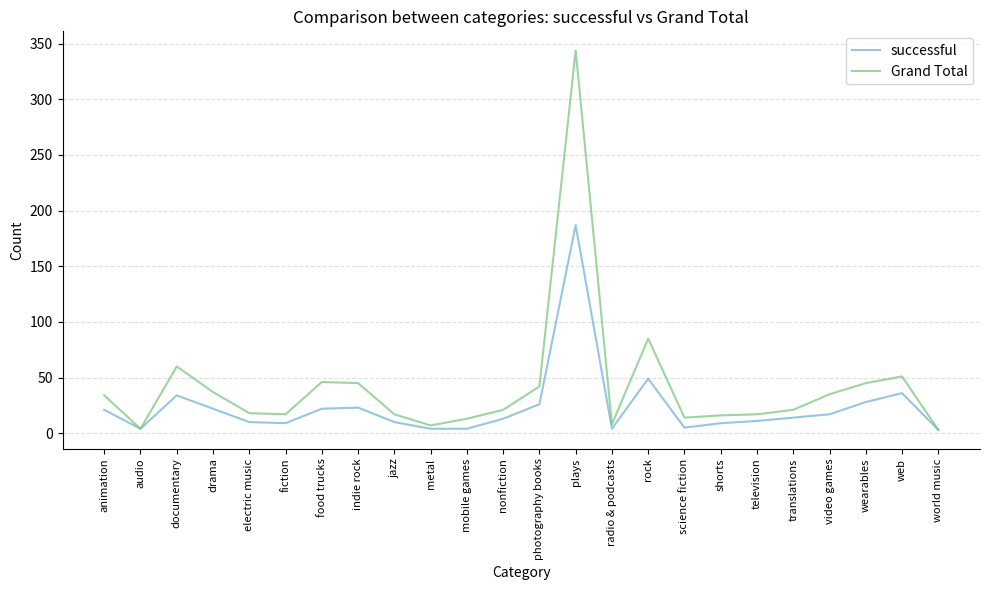

What is the difference between the maximum and second lowest values in the Grand Total series?

340